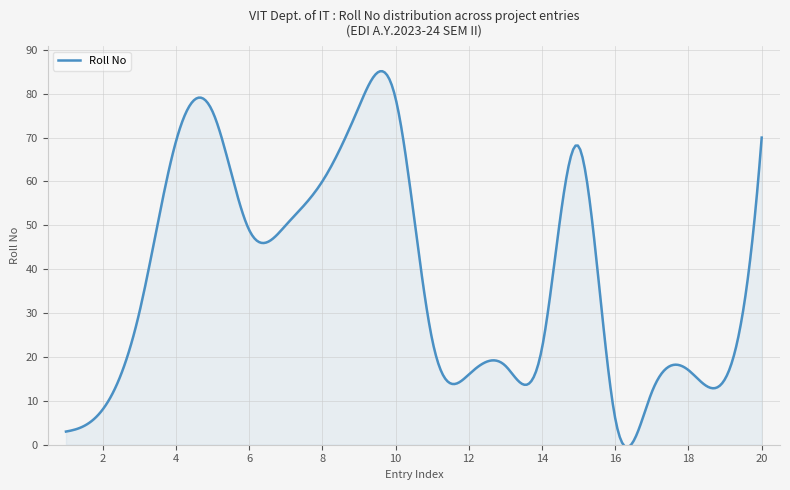

What is the greatest value displayed?

85.1